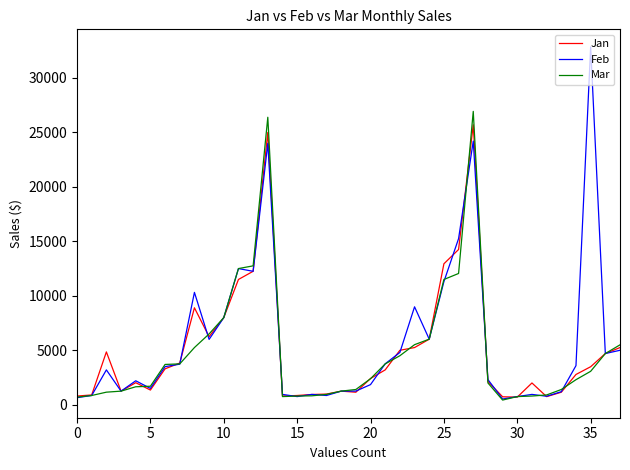

Which series has the largest total across all categories?

Feb